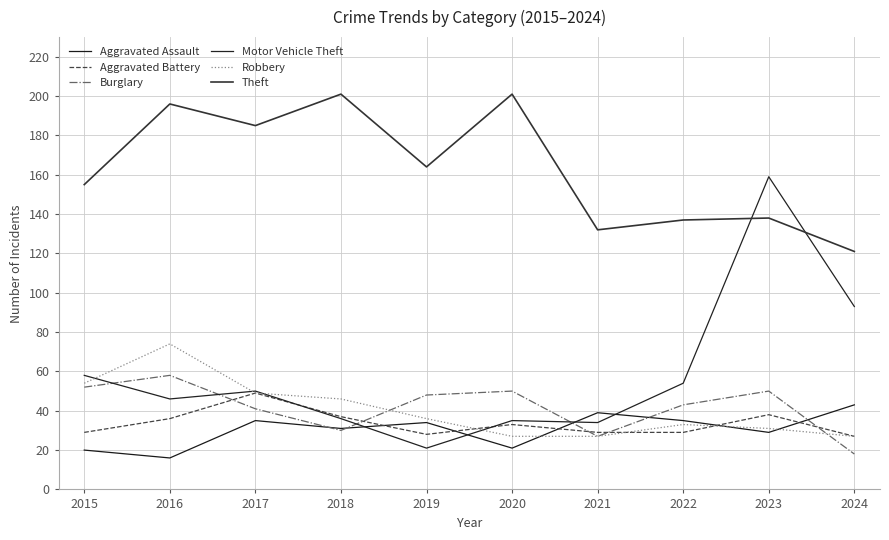

Is the value of Aggravated Assault at 2018 greater than the value of Robbery at 2015?

No